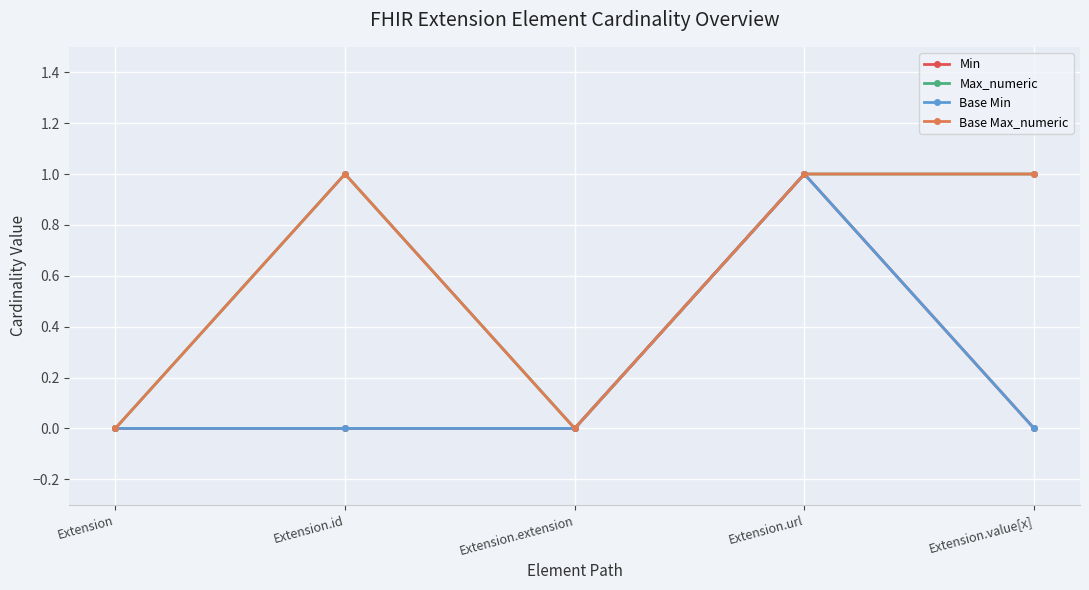

List the labels in order of Base Min value, smallest first.

Extension, Extension.id, Extension.extension, Extension.value[x], Extension.url